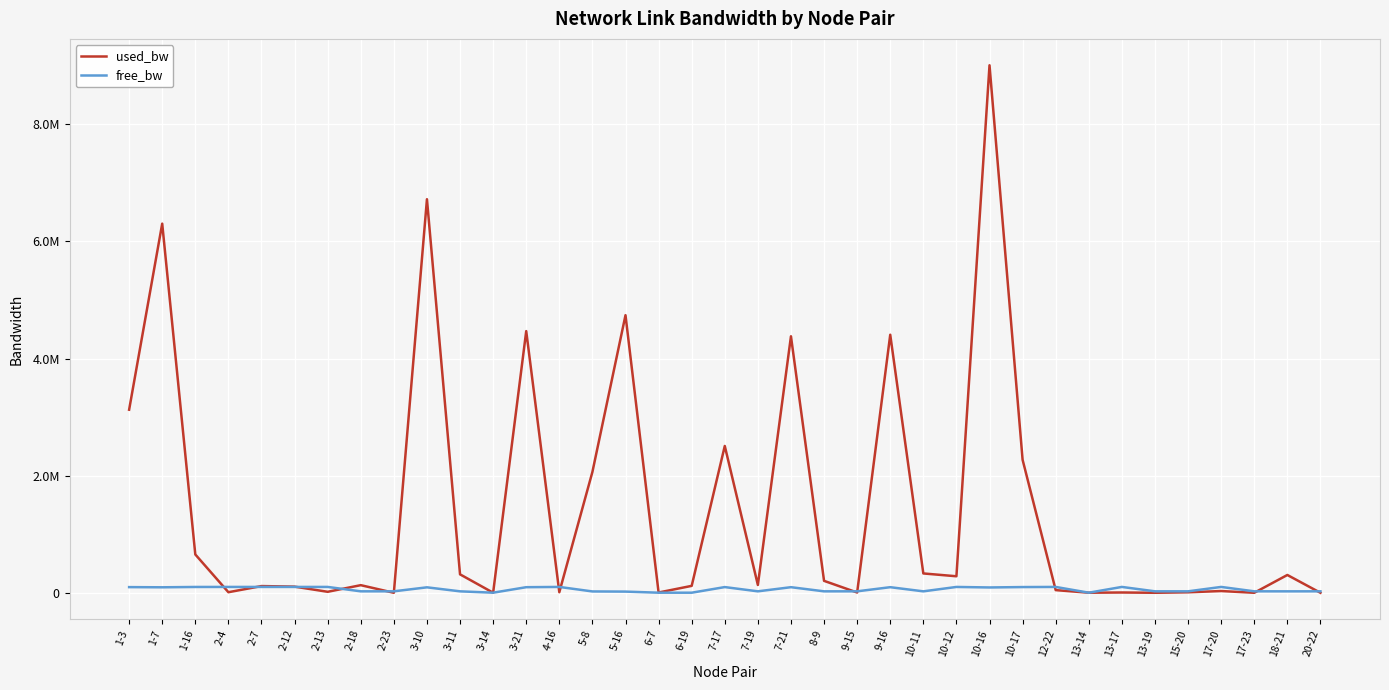

Reading right to left, what are all the values shown in this chart?

used_bw: 192.0	304121.6	192.0	29992.0	8536.4	192.0	4959.0	1383.6	45488.0	2270611.5	9007526.5	282071.9	330293.4	4406355.1	4960.0	203973.0	4379758.0	133682.6	2506968.0	118128.4	4959.5	4739943.0	2063727.2	9727.0	4468106.4	1335.7	314832.8	6720200.0	192.0	130107.0	16876.6	105082.7	114629.7	9728.0	654501.8	6303138.6	3126026.5
free_bw: 24999.8	24695.9	24999.8	99970.0	24991.5	24999.8	99995.0	1548.6	99954.5	97729.0	90992.2	99717.3	24669.7	95593.4	24995.0	24796.0	95620.1	24866.3	97493.0	1431.9	1545.0	20259.7	22936.1	99990.3	95531.4	1548.7	24685.2	93279.5	24999.8	24869.9	99983.1	99894.9	99885.4	99990.3	99345.5	93696.5	96873.8